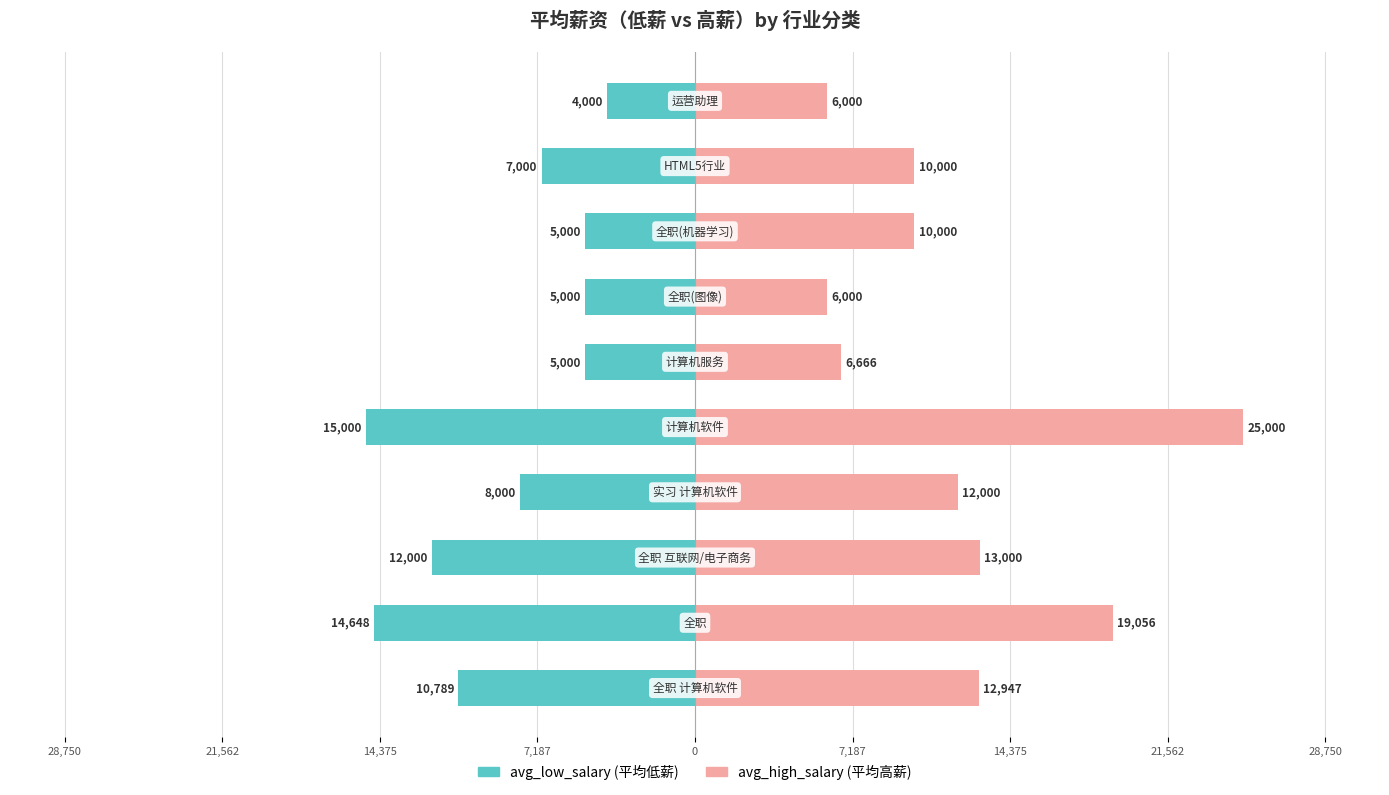

Reading right to left, what are all the values shown in this chart?

avg_low_salary: -4000.0	-7000.0	-5000.0	-5000.0	-5000.0	-15000.0	-8000.0	-12000.0	-14648.1	-10789.4
avg_high_salary: 6000.0	10000.0	10000.0	6000.0	6666.0	25000.0	12000.0	13000.0	19055.6	12947.2